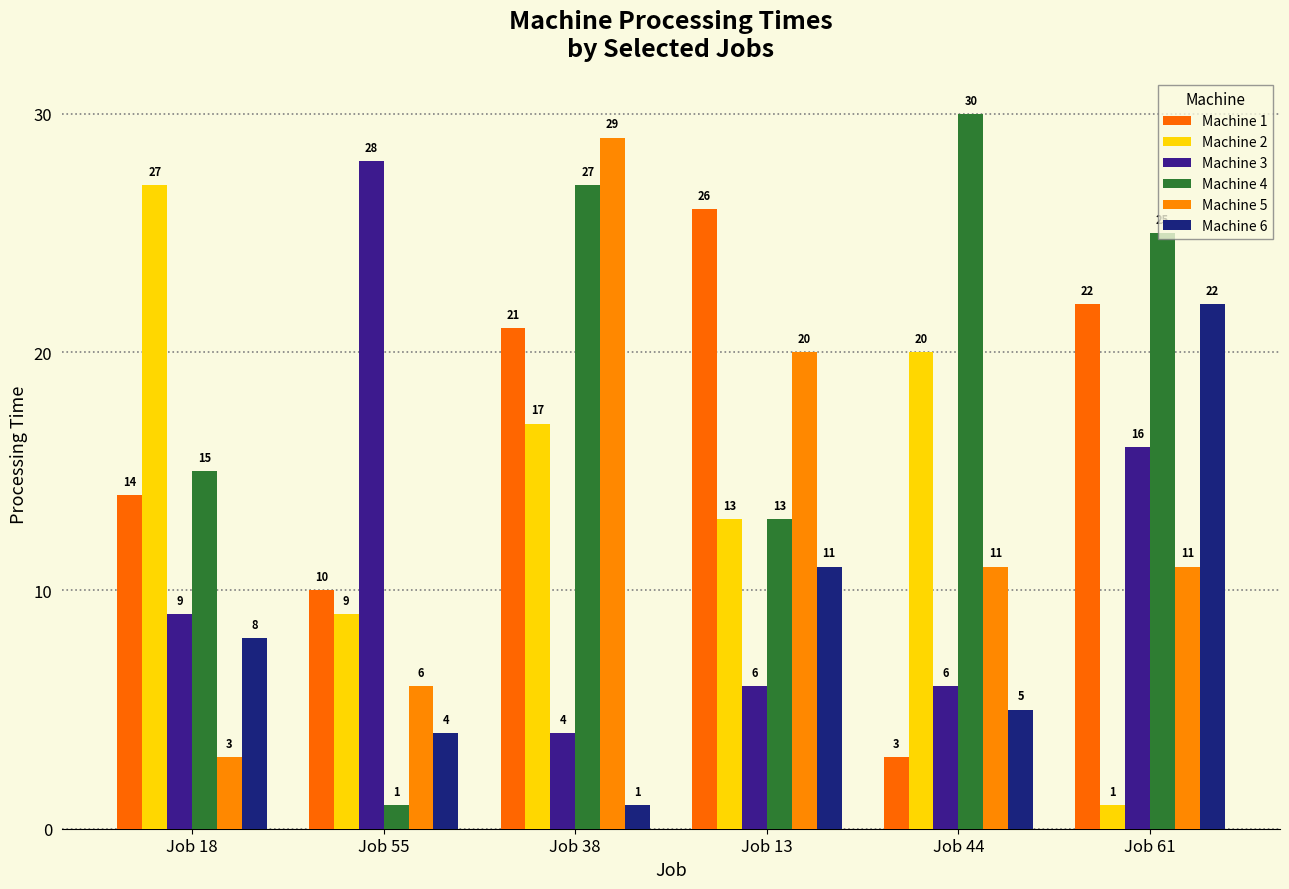

What is the value of the Machine 4 bar at the 4th from the left?

13